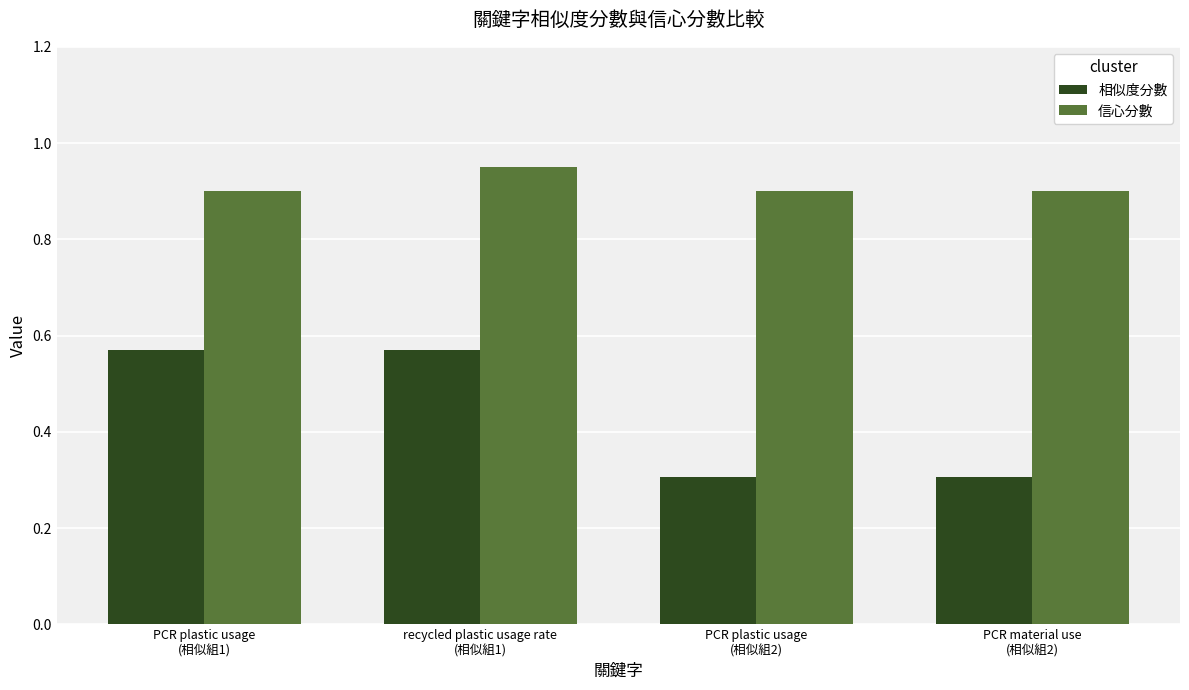

List the series in order of their overall mean, lowest first.

相似度分數, 信心分數